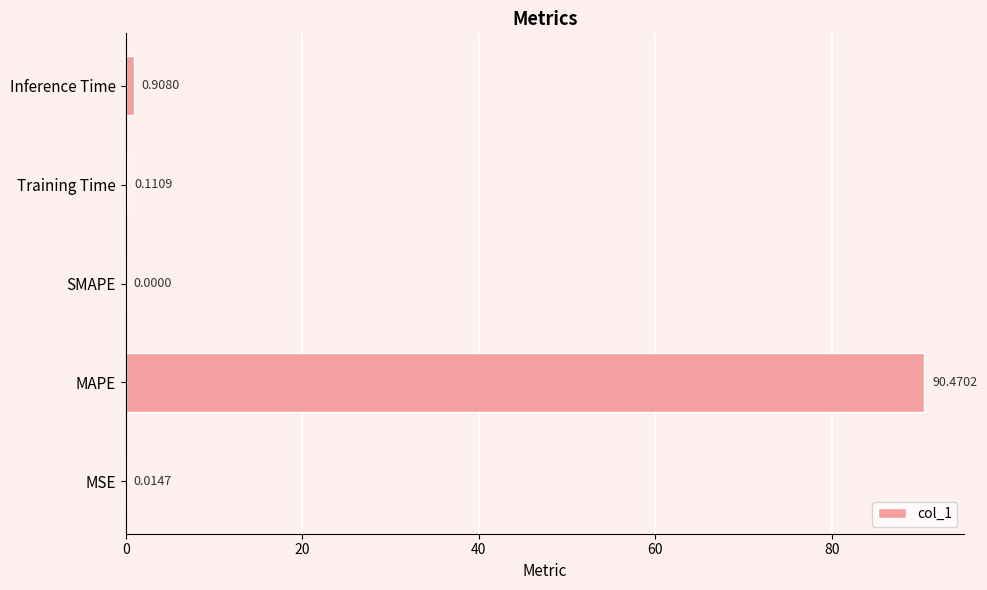

What is the sum of all values?

91.5